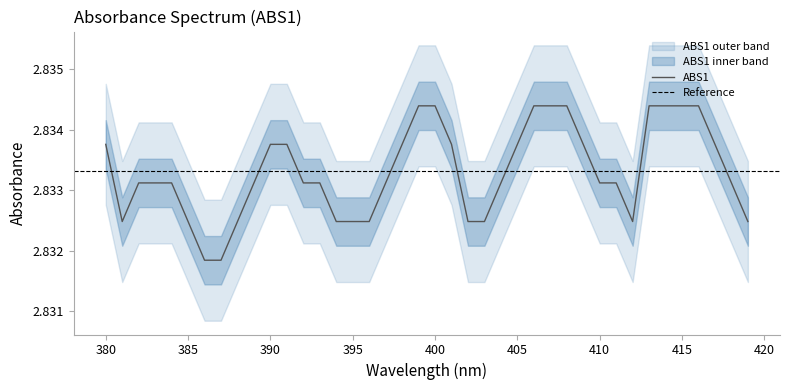

Reading left to right, what are all the values shown in this chart?

2.8	2.8	2.8	2.8	2.8	2.8	2.8	2.8	2.8	2.8	2.8	2.8	2.8	2.8	2.8	2.8	2.8	2.8	2.8	2.8	2.8	2.8	2.8	2.8	2.8	2.8	2.8	2.8	2.8	2.8	2.8	2.8	2.8	2.8	2.8	2.8	2.8	2.8	2.8	2.8